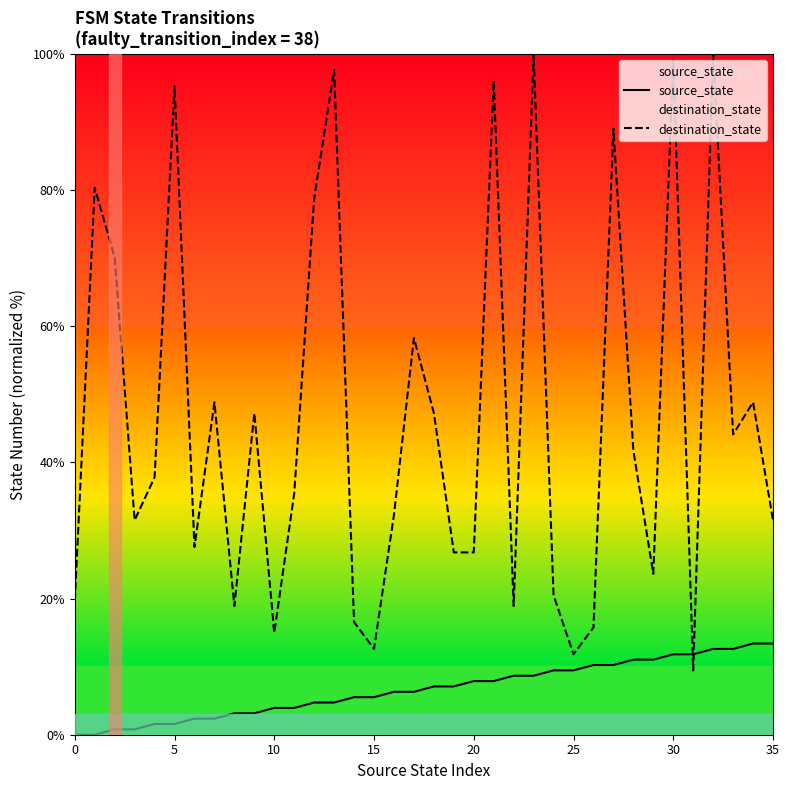

True or false: source_state has more than 0 points higher than both neighbors.

False